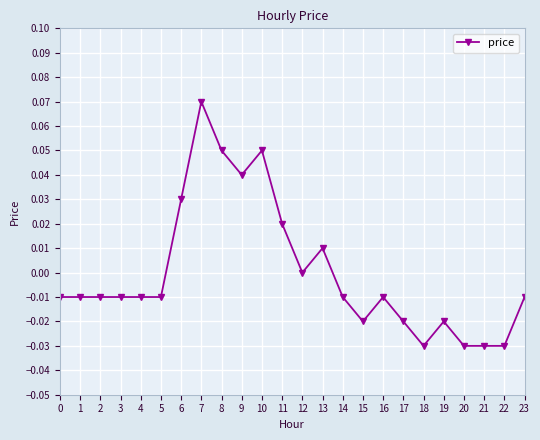

Which label corresponds to the largest value in the chart?

7